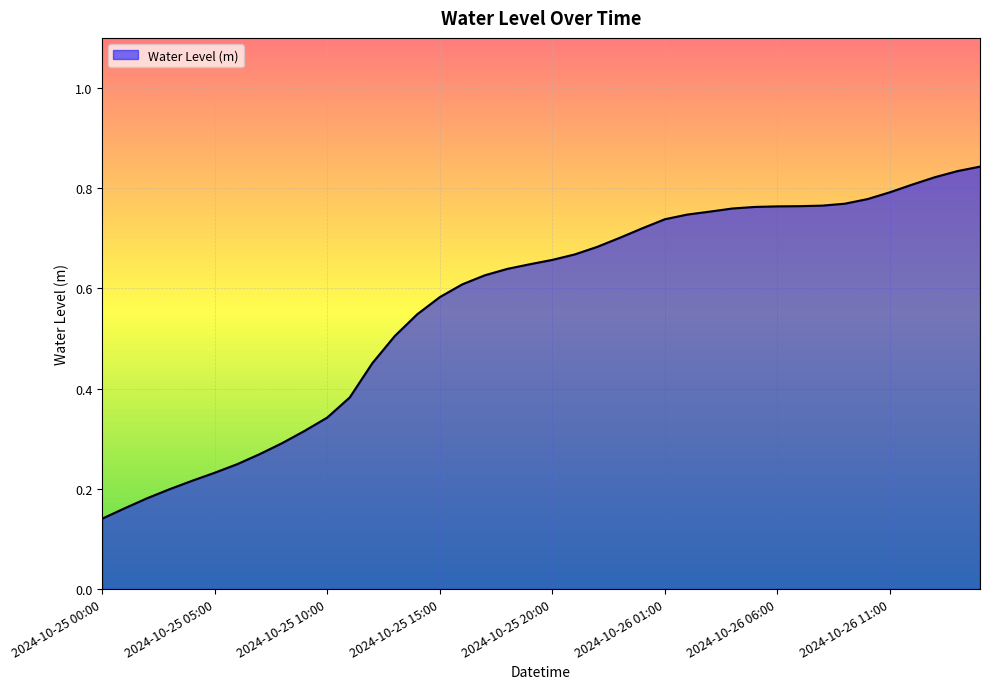

How many lines are shown in the chart?

1